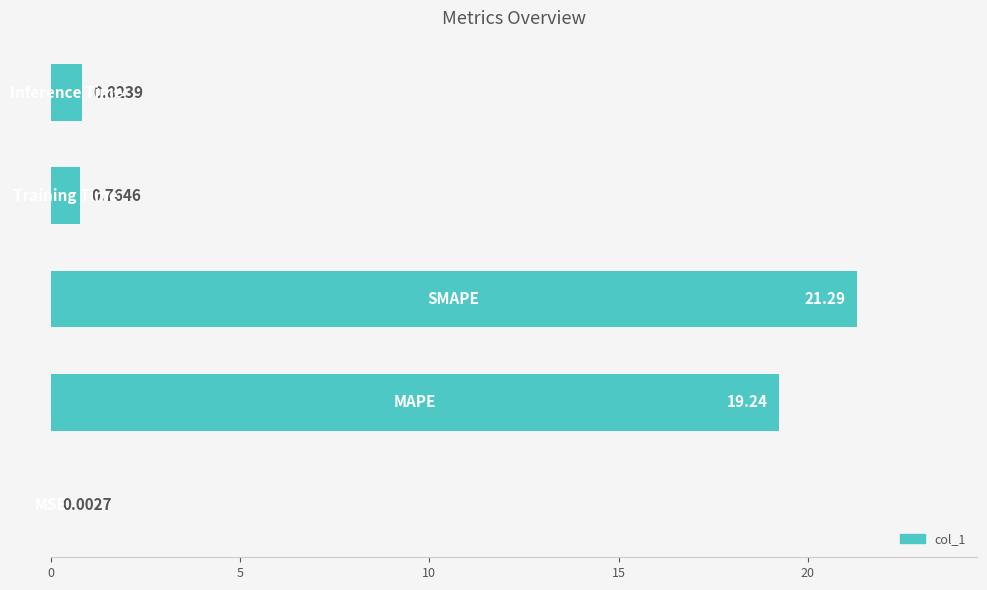

What is the sum of all values?

42.1